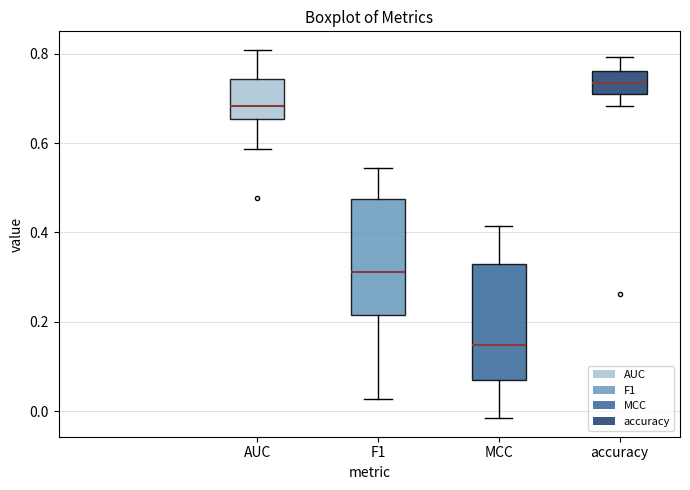

Which box has the lowest median line?

MCC